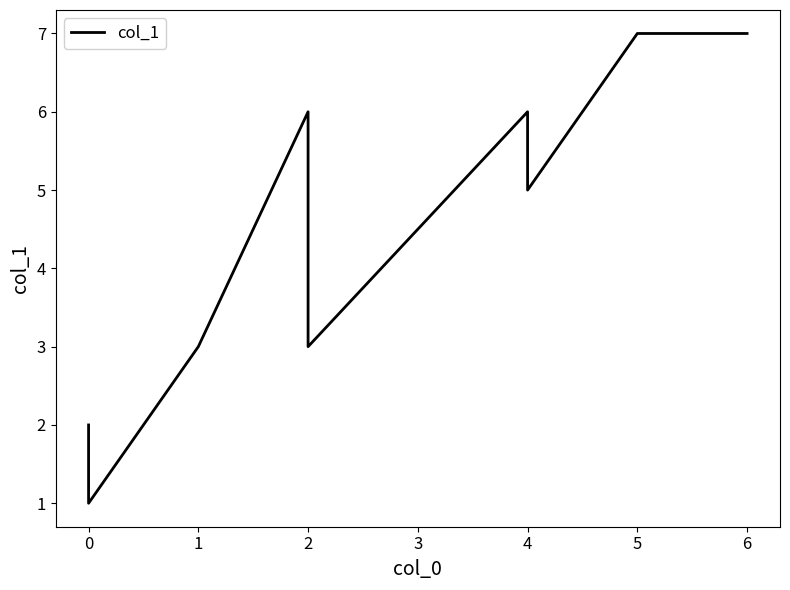

Reading left to right, transcribe all the data shown in this chart.

2	1	3	6	3	6	5	7	7